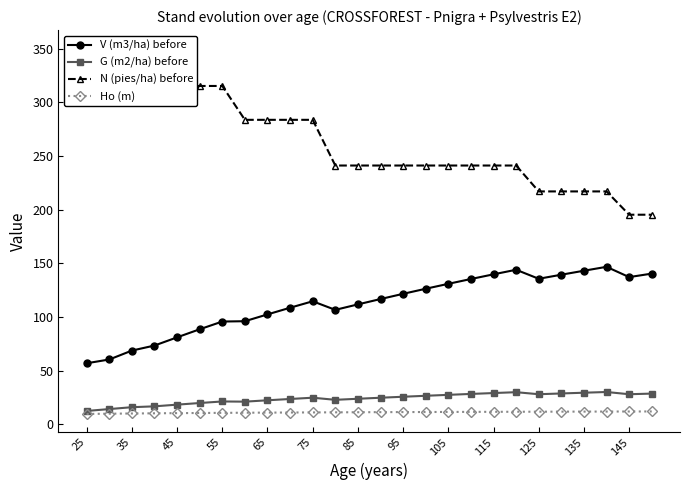

What is the maximum value for V (m3/ha) before?

146.8